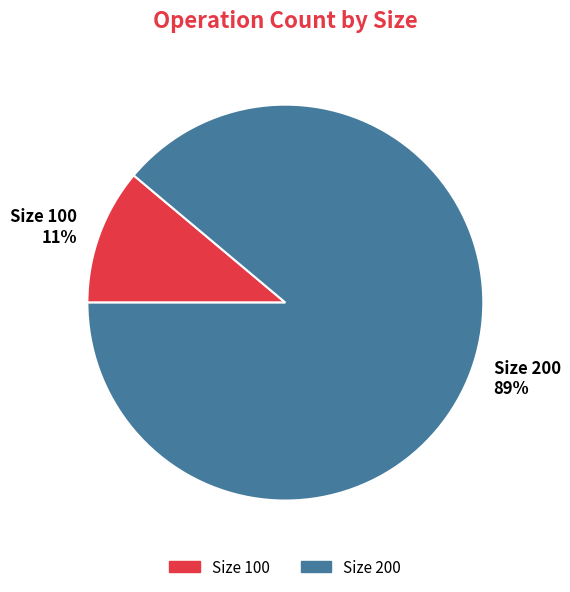

Between Size 100 11% and Size 200 89%, which is larger?

Size 200 89%